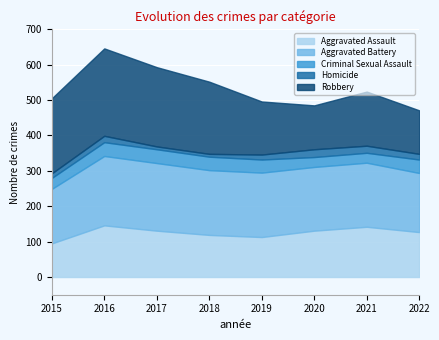

Which has a higher value, 2021 or 2018?

2021